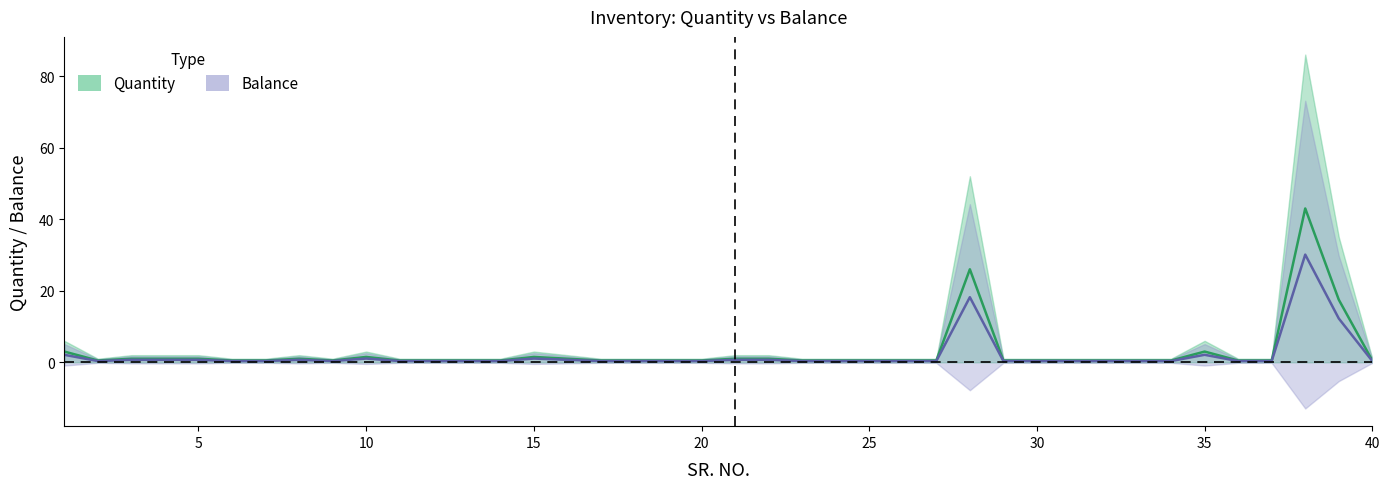

Is the value of Balance at 34 greater than the value of Quantity at 33?

Yes